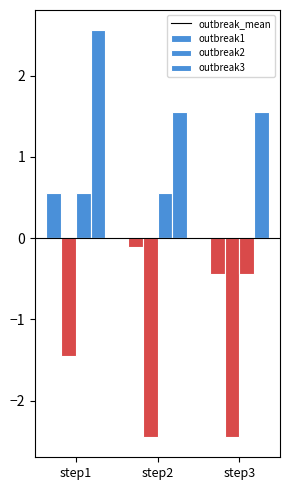

What is the approximate value of outbreak2 at step2?

0.6